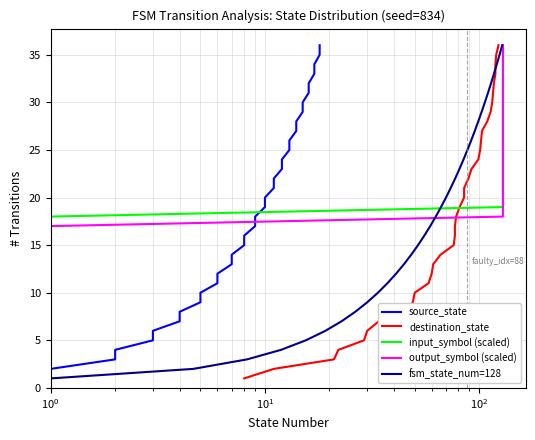

What is the value of the output_symbol (scaled) point at the 21st from the left?

21